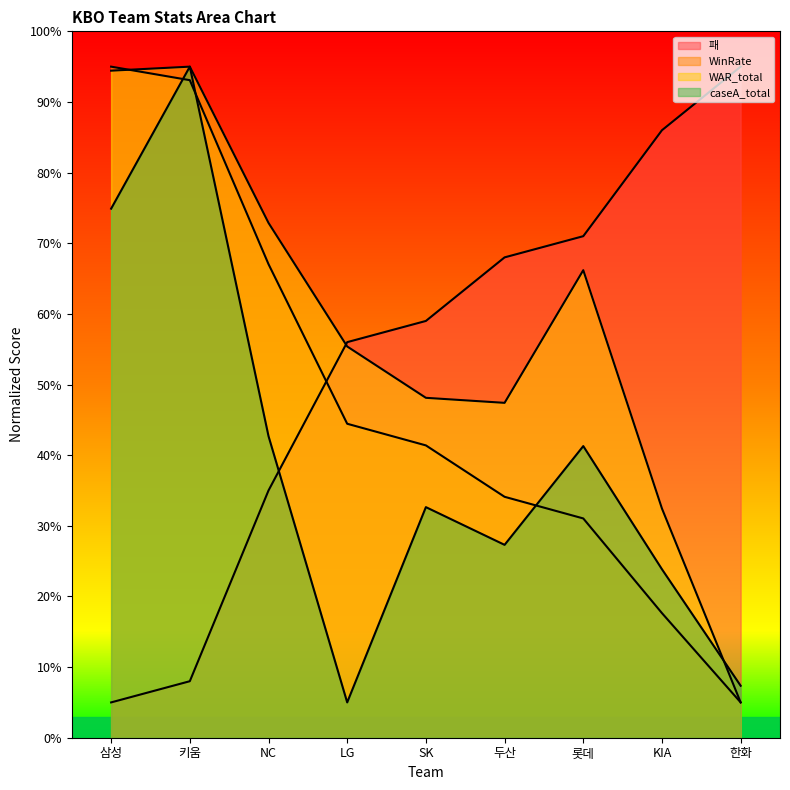

Which series has the largest total across all categories?

WAR_total